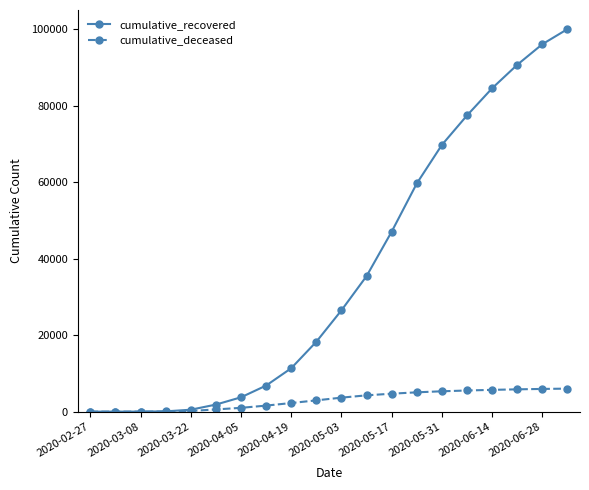

List the series in order of their peak value, highest first.

cumulative_recovered, cumulative_deceased